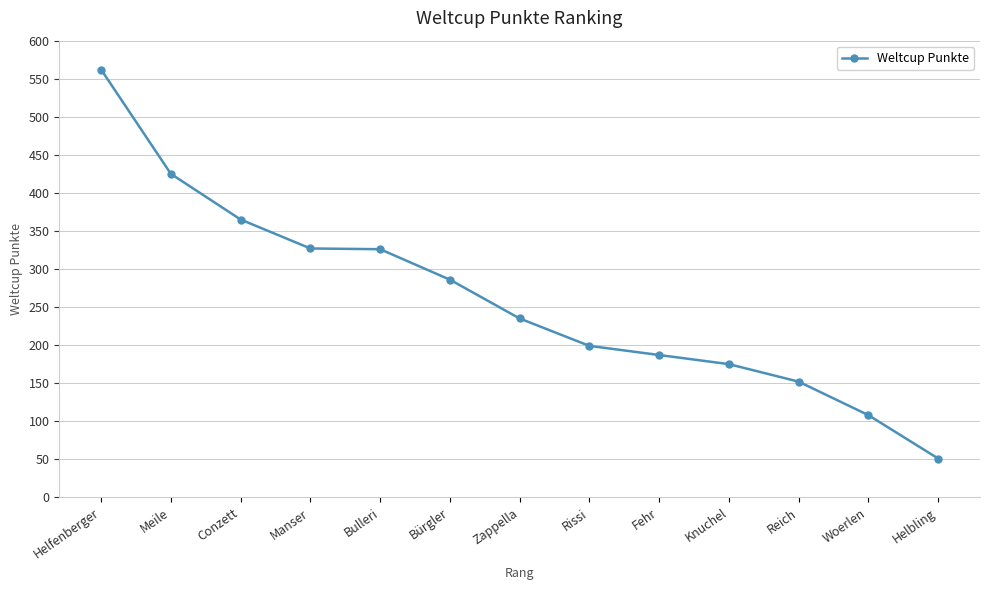

Between Bulleri and Bürgler, which is larger?

Bulleri